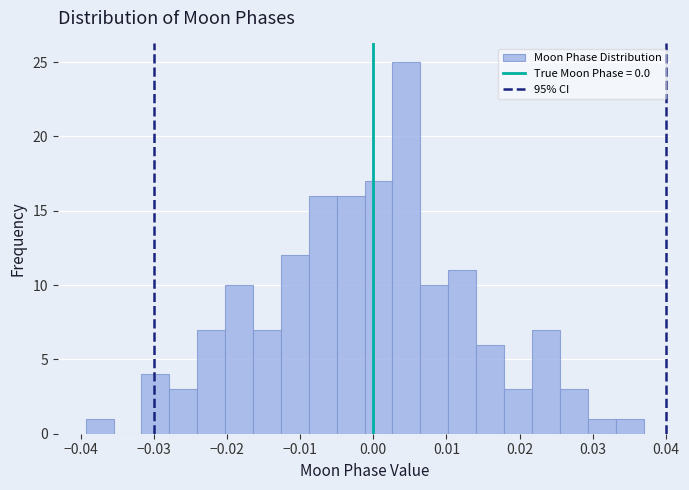

Around what value on the x-axis is the tallest bar? Give the approximate position of its centre, as read against the axis.

0.005